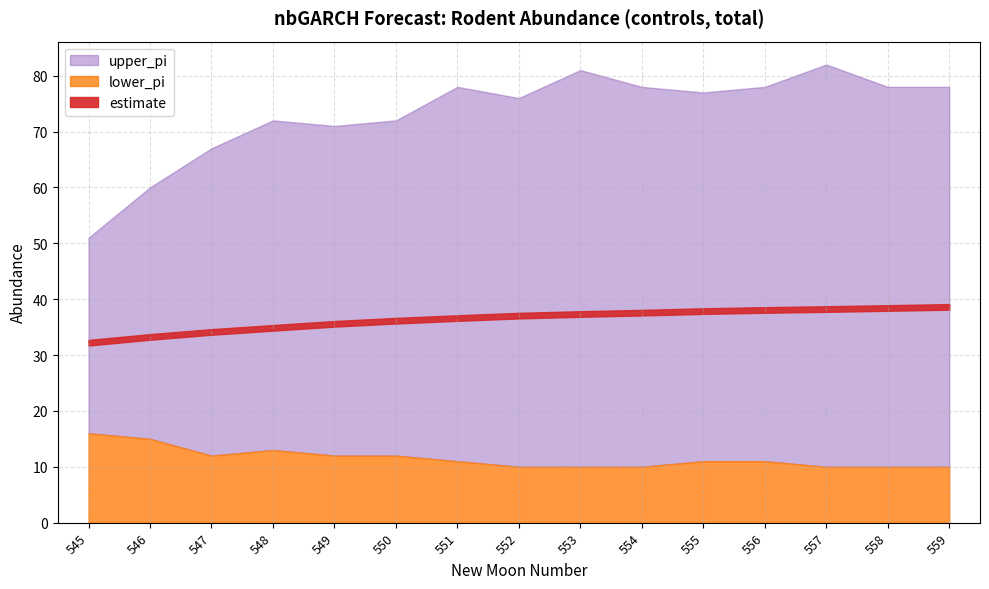

The value of estimate at 551 is 36.6. True or false?

True